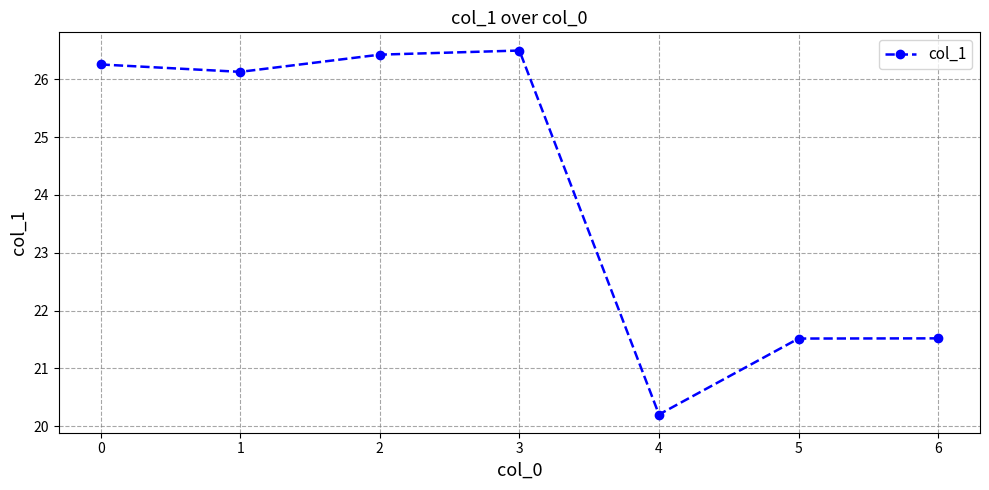

Is it true that the value at 6 is 31.2?

False